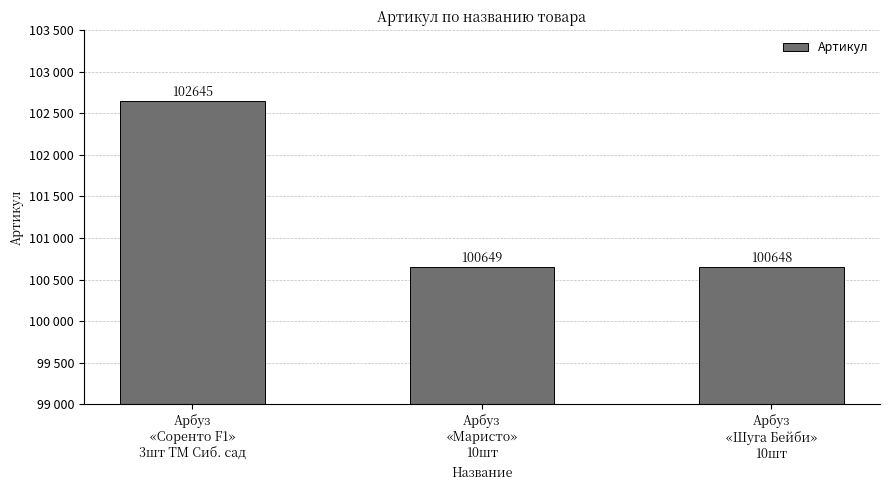

The value at Арбуз
«Шуга Бейби»
10шт is 100648. True or false?

True